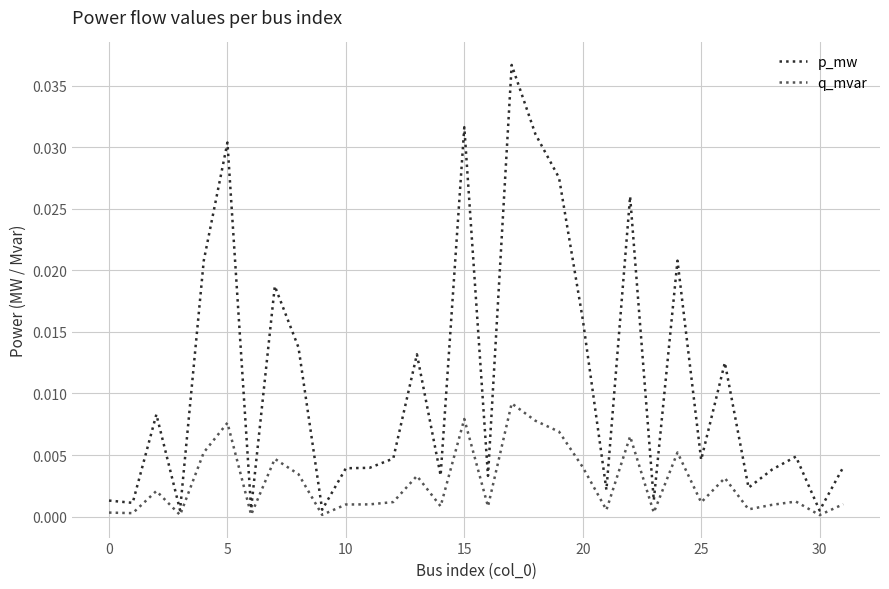

Which series has the widest spread of values?

p_mw